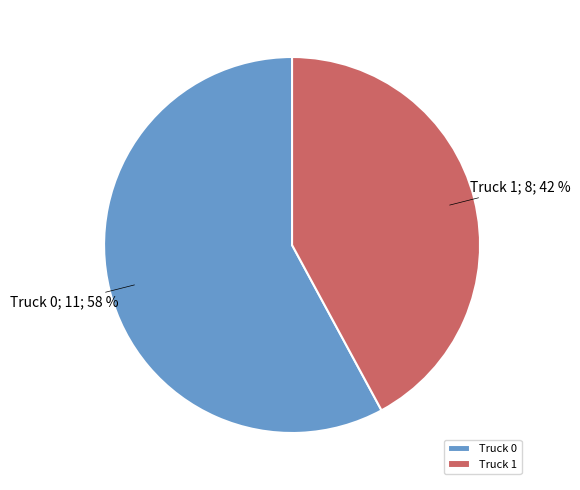

How many segments does this pie chart have?

2